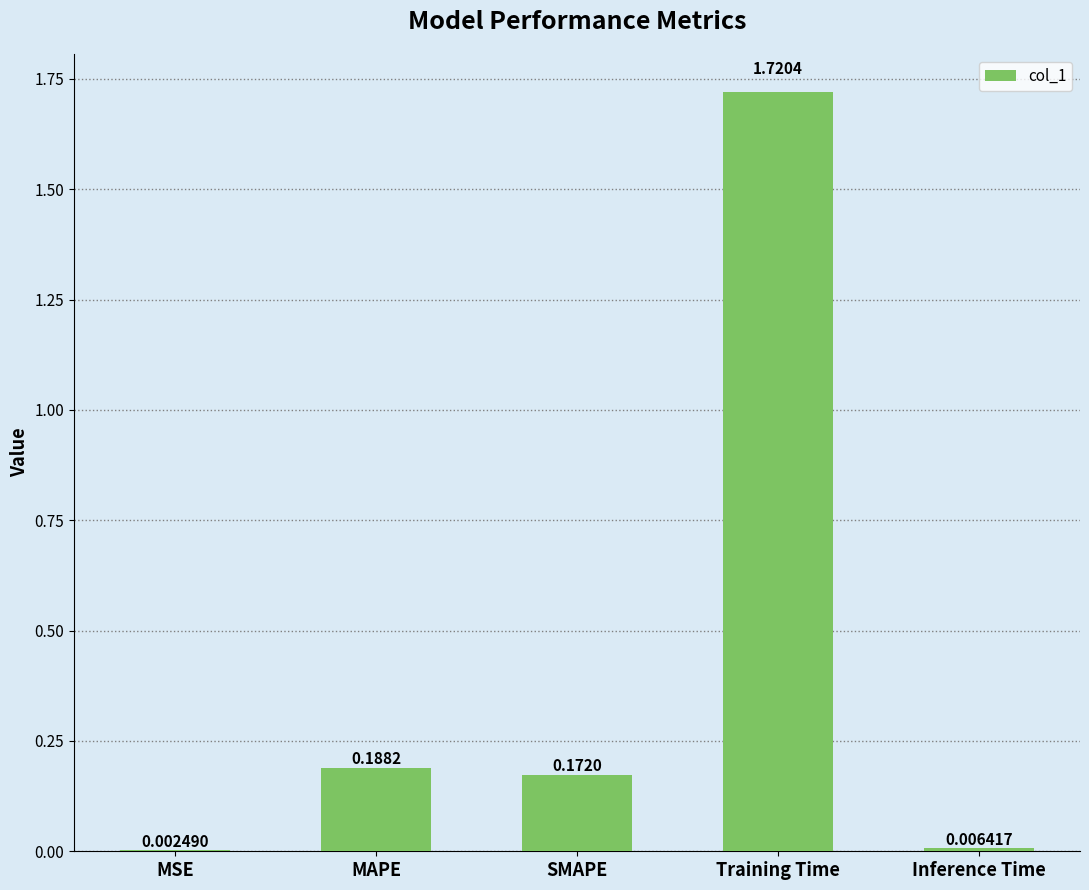

What is the change in value from MAPE to Inference Time?

-0.2